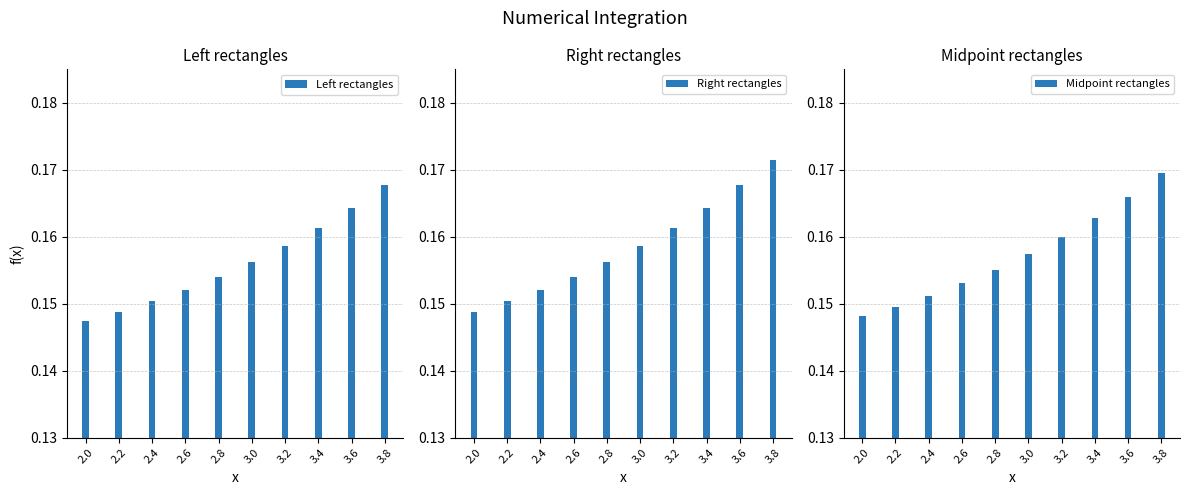

What is the sum of the Right rectangles values at 2.2 and 3.2?

0.3